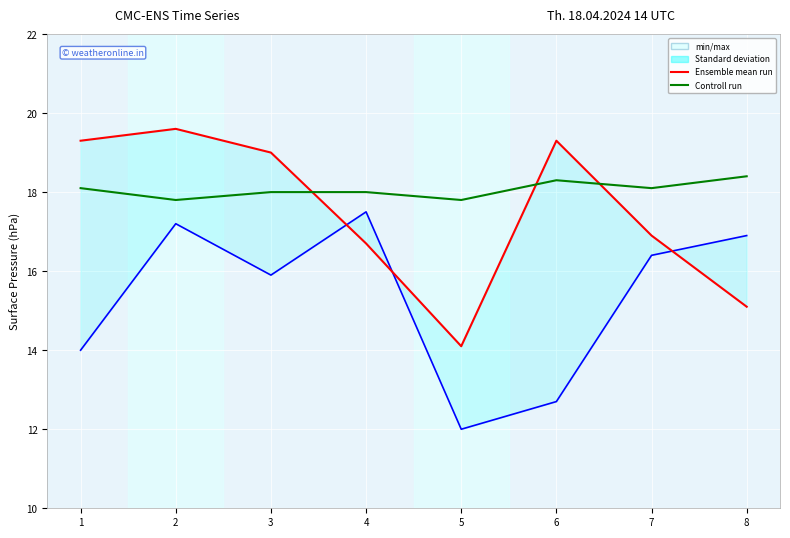

Rank the series by their maximum value, from lowest to highest.

c, a, b